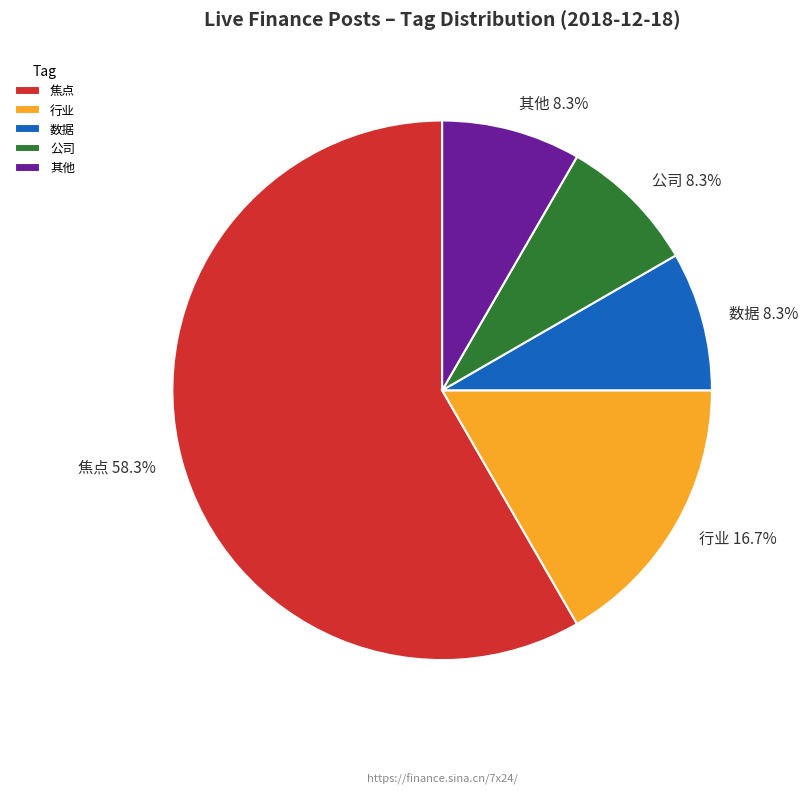

To the nearest percent, what percentage of the pie is 行业?

17%